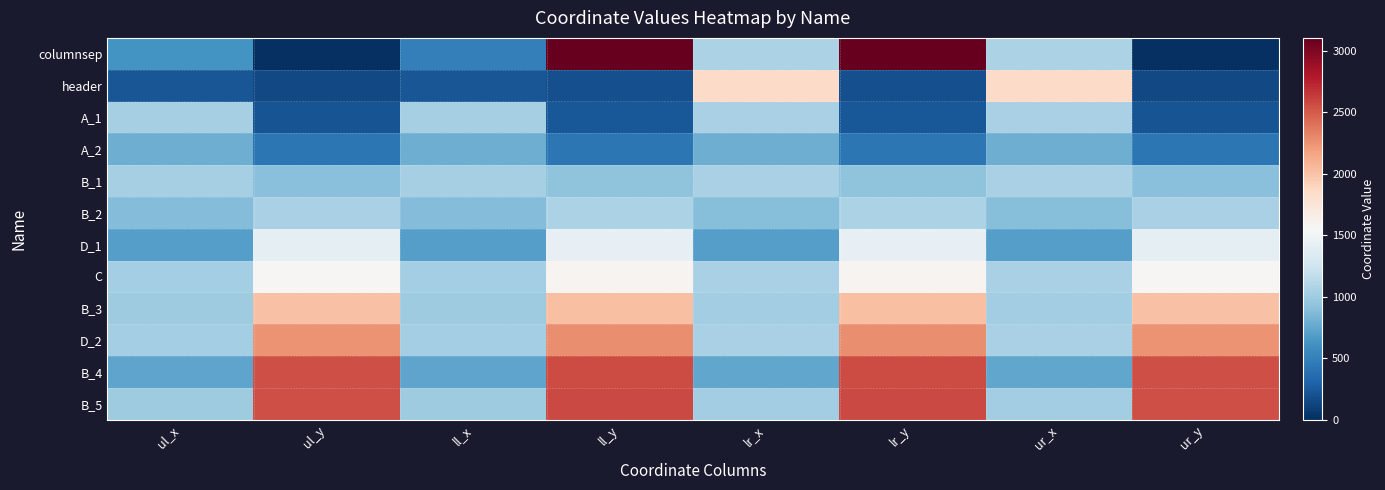

Reading left to right, transcribe all the data shown in this chart.

columnsep: ul_x=627	ul_y=0	ll_x=487	ll_y=3107	lr_x=1067	lr_y=3107	ur_x=1067	ur_y=0
header: ul_x=223	ul_y=146	ll_x=223	ll_y=191	lr_x=1853	lr_y=191	ur_x=1853	ur_y=146
A_1: ul_x=1032	ul_y=217	ll_x=1032	ll_y=241	lr_x=1053	lr_y=241	ur_x=1053	ur_y=217
A_2: ul_x=796	ul_y=436	ll_x=796	ll_y=436	lr_x=796	lr_y=436	ur_x=796	ur_y=436
B_1: ul_x=1033	ul_y=900	ll_x=1033	ll_y=927	lr_x=1053	lr_y=927	ur_x=1053	ur_y=900
B_2: ul_x=880	ul_y=1047	ll_x=880	ll_y=1063	lr_x=888	lr_y=1063	ur_x=888	ur_y=1047
D_1: ul_x=695	ul_y=1414	ll_x=695	ll_y=1430	lr_x=703	lr_y=1430	ur_x=703	ur_y=1414
C: ul_x=1029	ul_y=1572	ll_x=1029	ll_y=1600	lr_x=1050	lr_y=1600	ur_x=1050	ur_y=1572
B_3: ul_x=1003	ul_y=2007	ll_x=1003	ll_y=2023	lr_x=1012	lr_y=2023	ur_x=1012	ur_y=2007
D_2: ul_x=1030	ul_y=2246	ll_x=1030	ll_y=2274	lr_x=1051	lr_y=2274	ur_x=1051	ur_y=2246
B_4: ul_x=738	ul_y=2557	ll_x=738	ll_y=2572	lr_x=746	lr_y=2572	ur_x=746	ur_y=2557
B_5: ul_x=999	ul_y=2557	ll_x=999	ll_y=2575	lr_x=1014	lr_y=2575	ur_x=1014	ur_y=2557